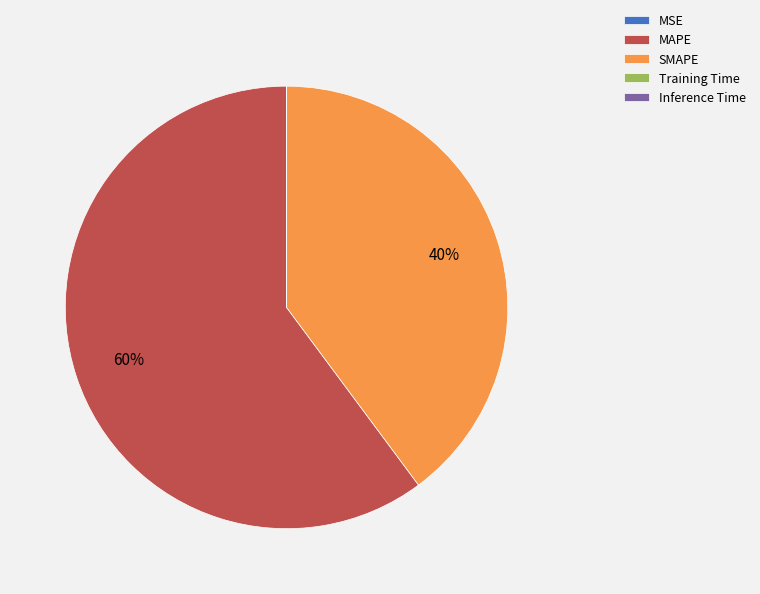

To the nearest percent, what portion does MAPE represent?

60%